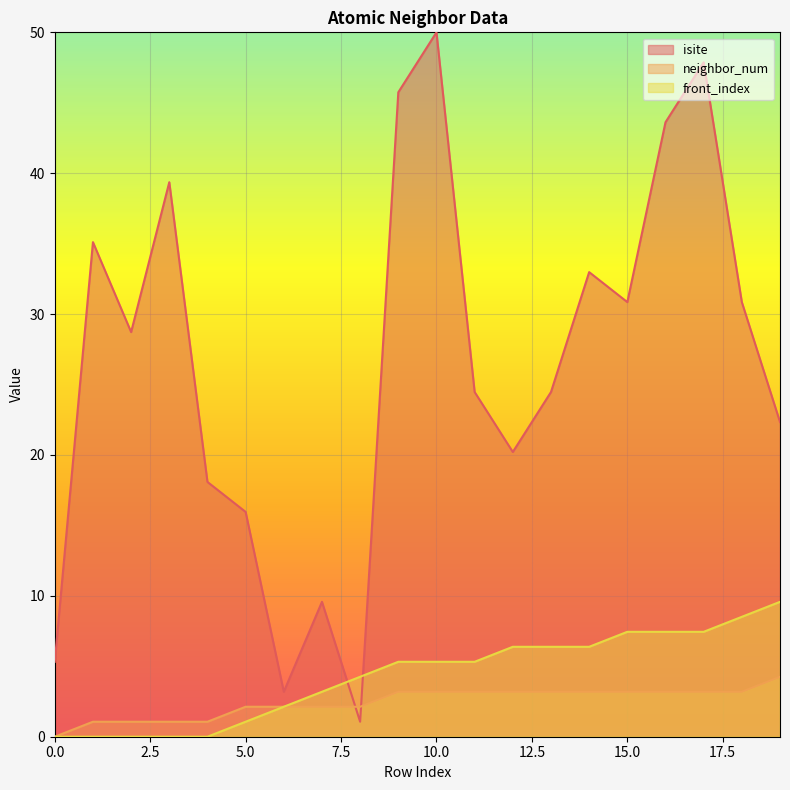

Where do isite and front_index first cross each other?

7 and 8